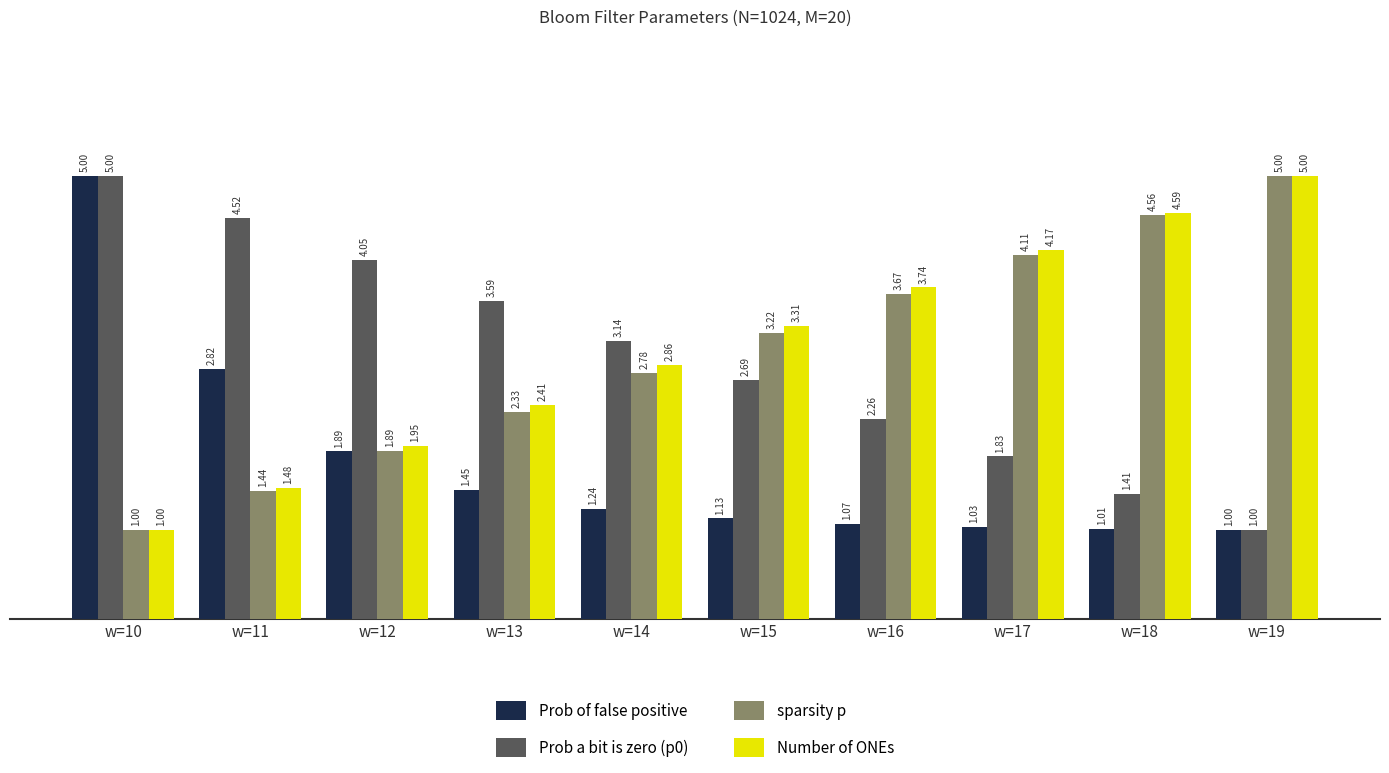

How many groups of bars are there?

10